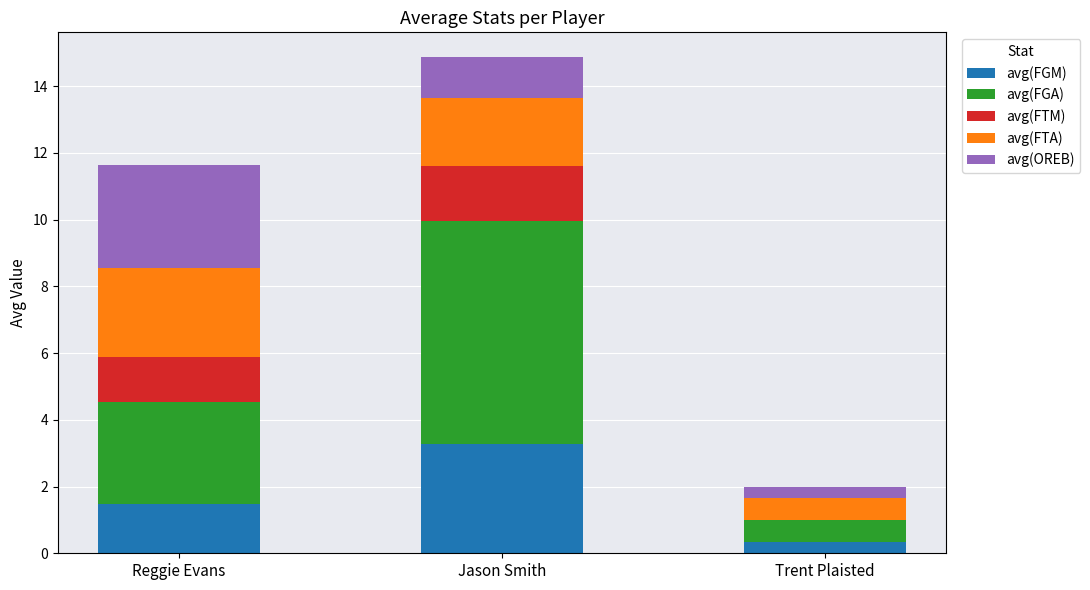

At which category is the sum across all series the highest?

Jason Smith